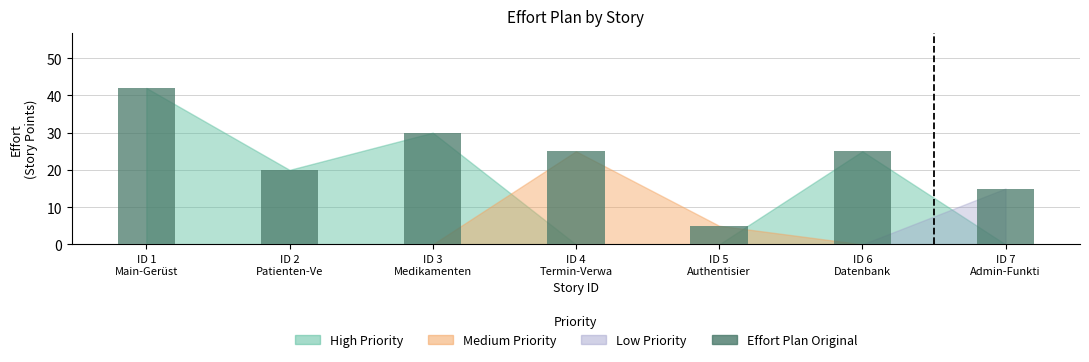

Which category has the lowest value across all series?

ID 5
Authentisier